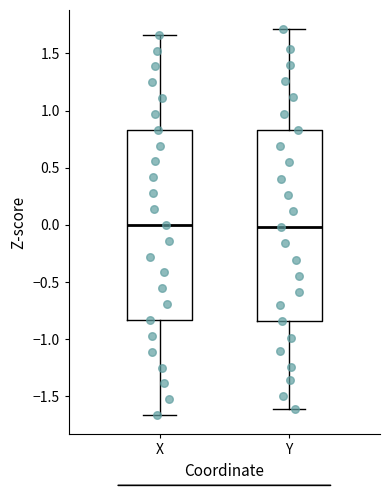

Where does the lower whisker of the box for Y end on the y-axis? The values are not printed on the chart, so give them approximately, as read against the axis.

-1.60